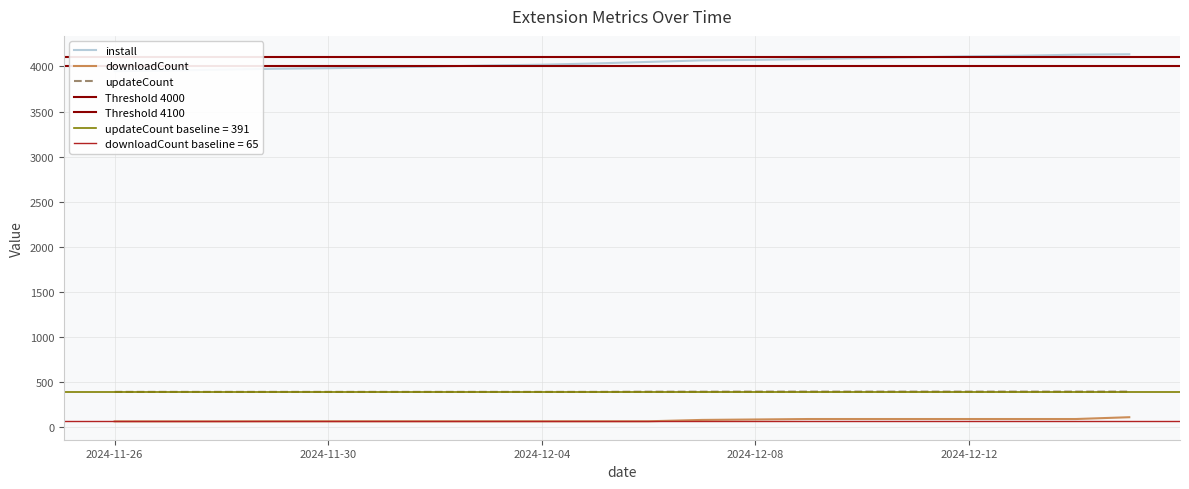

What is the label of the 13th point from the right?

2024-12-03